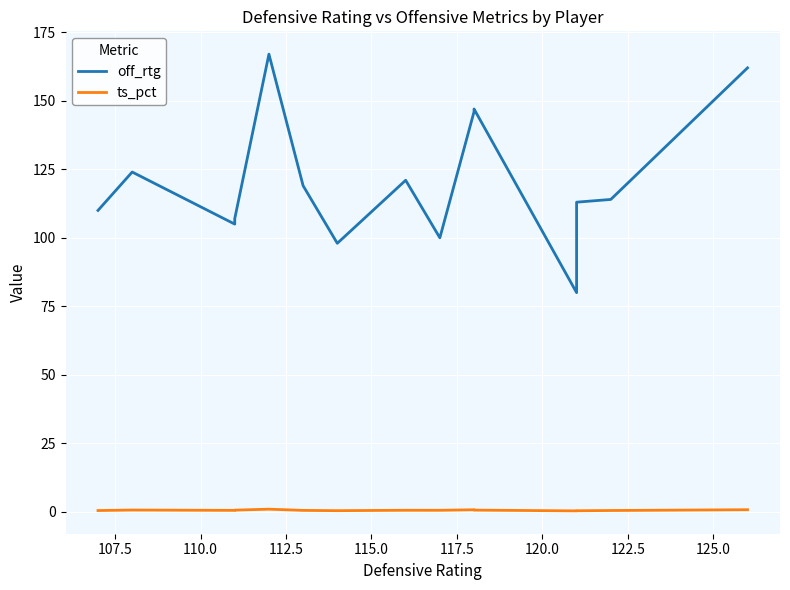

Which series has the widest spread of values?

off_rtg